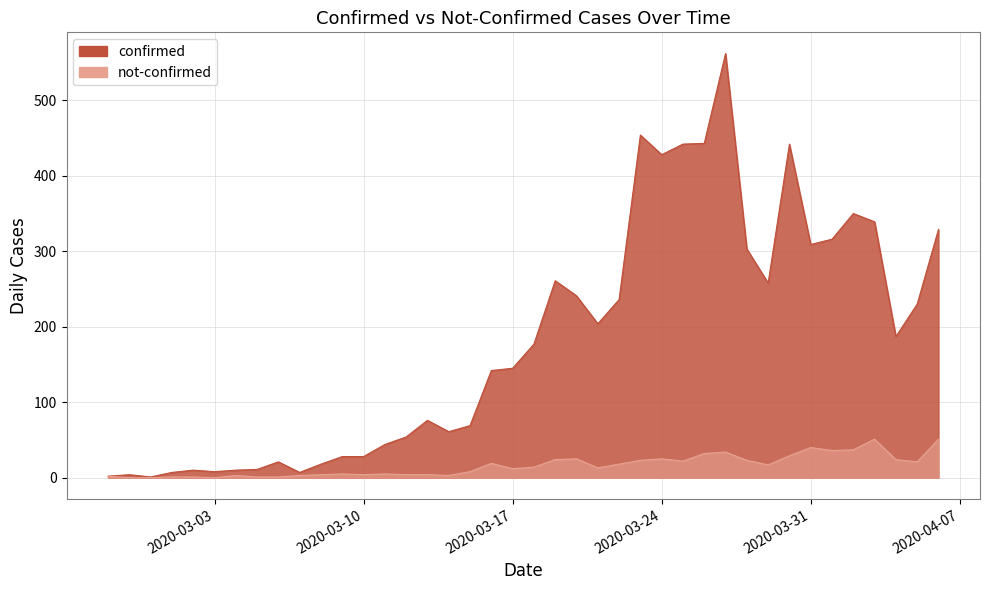

How many data points does each series have?

40